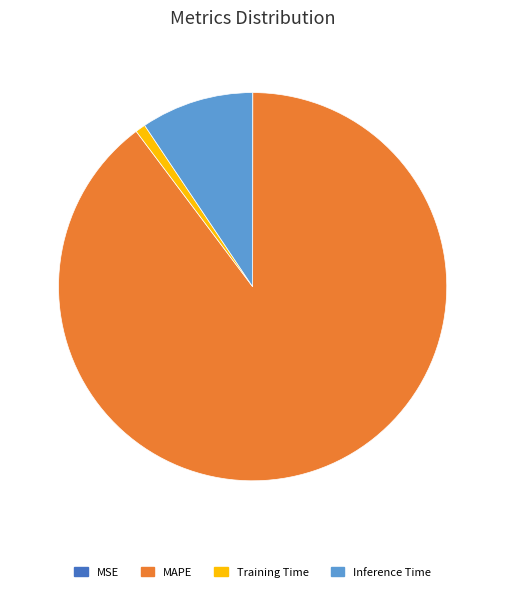

Which slice is the largest?

MAPE